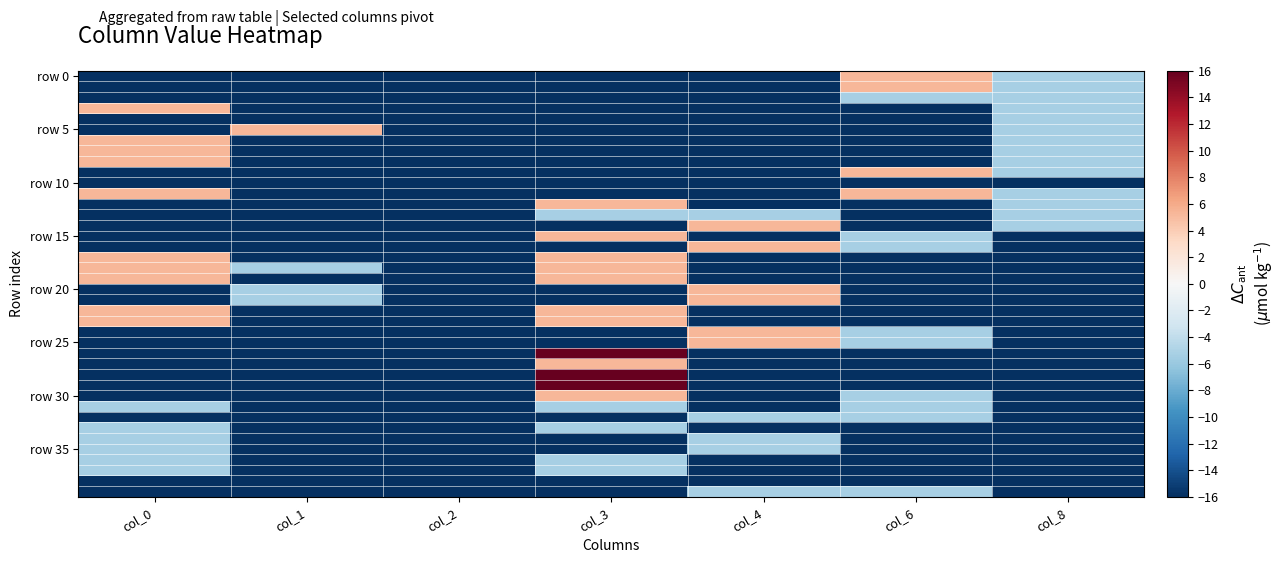

What is the difference between the highest and lowest values at col_0?

21.3